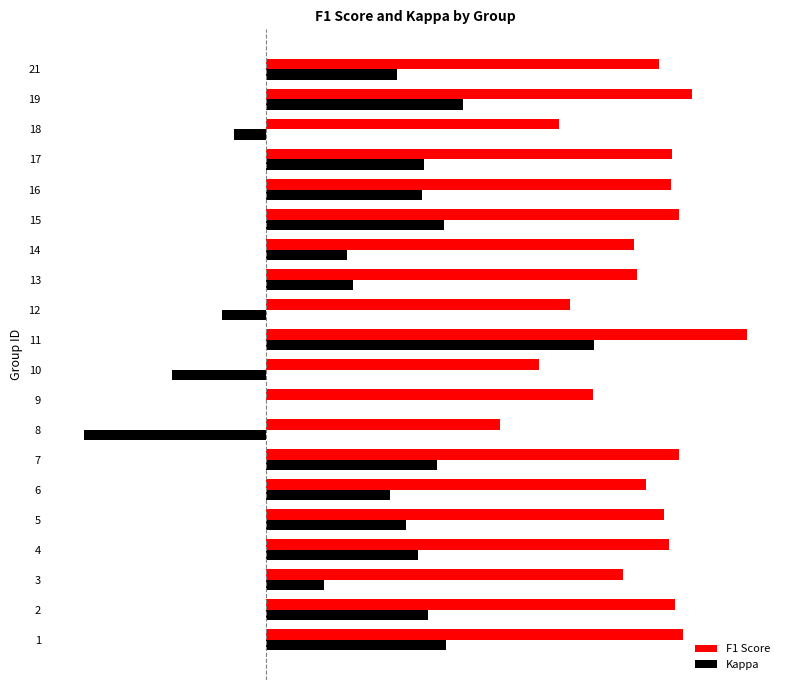

What is the highest value of the Kappa series?

0.5